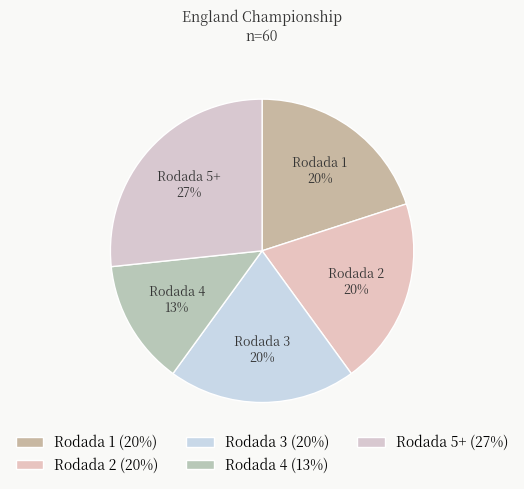

Approximately how many times larger is the value at Rodada 4 compared to Rodada 2?

0.7